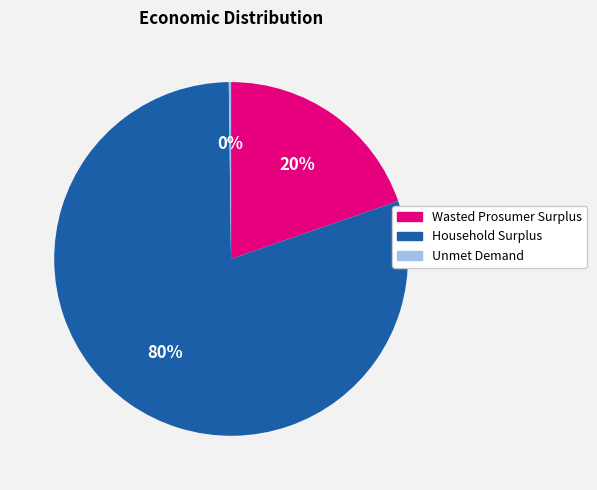

Which slice is the largest?

Household Surplus